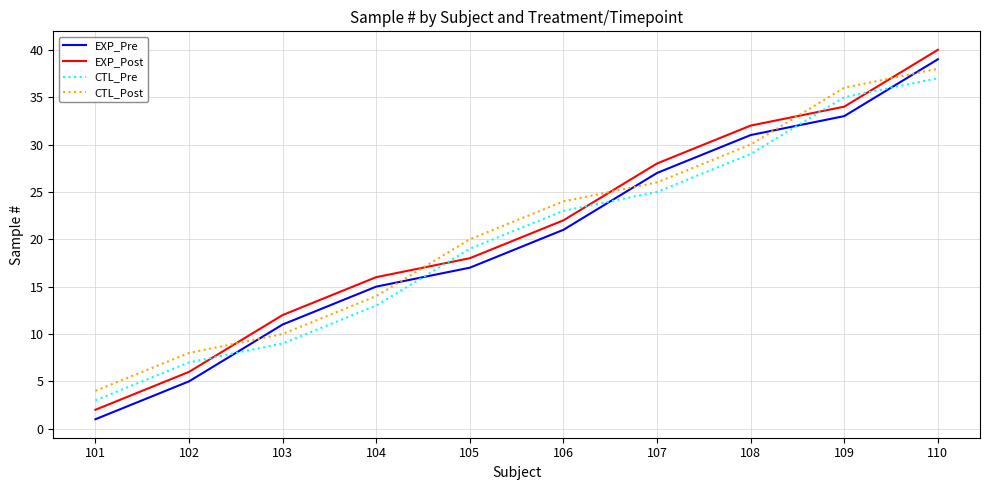

List the series in order of their peak value, lowest first.

CTL_Pre, CTL_Post, EXP_Pre, EXP_Post